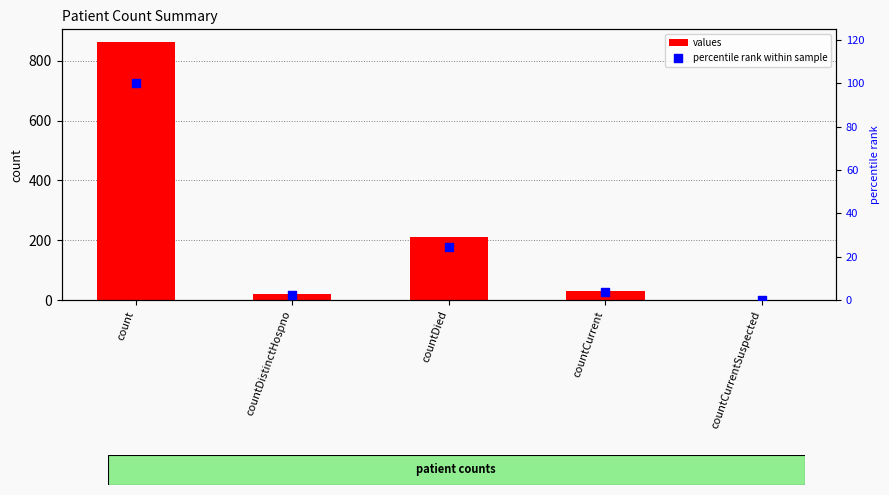

Which series contains the lowest Y value?

values